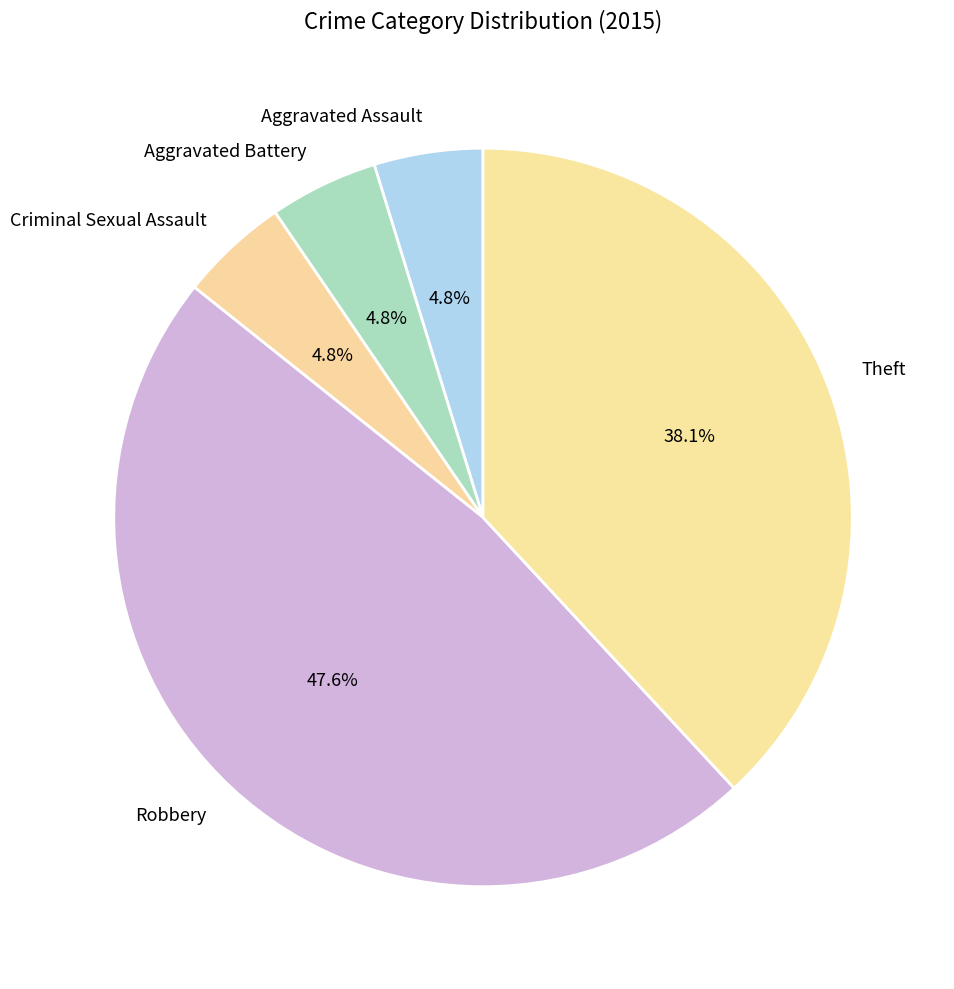

What percentage is the Aggravated Assault slice, to the nearest percent?

5%